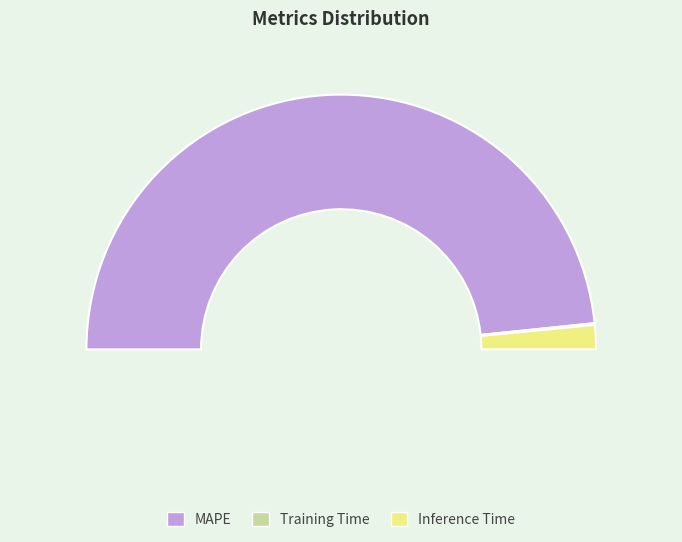

Rank the categories by value from highest to lowest.

MAPE, Inference Time, Training Time